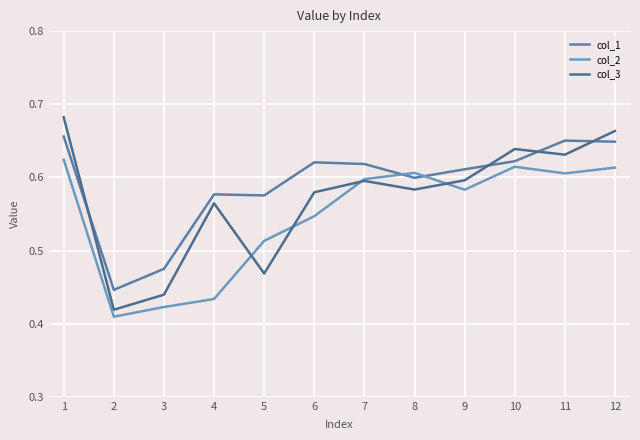

After their last crossing, which series has the higher values: col_2 or col_1?

col_1